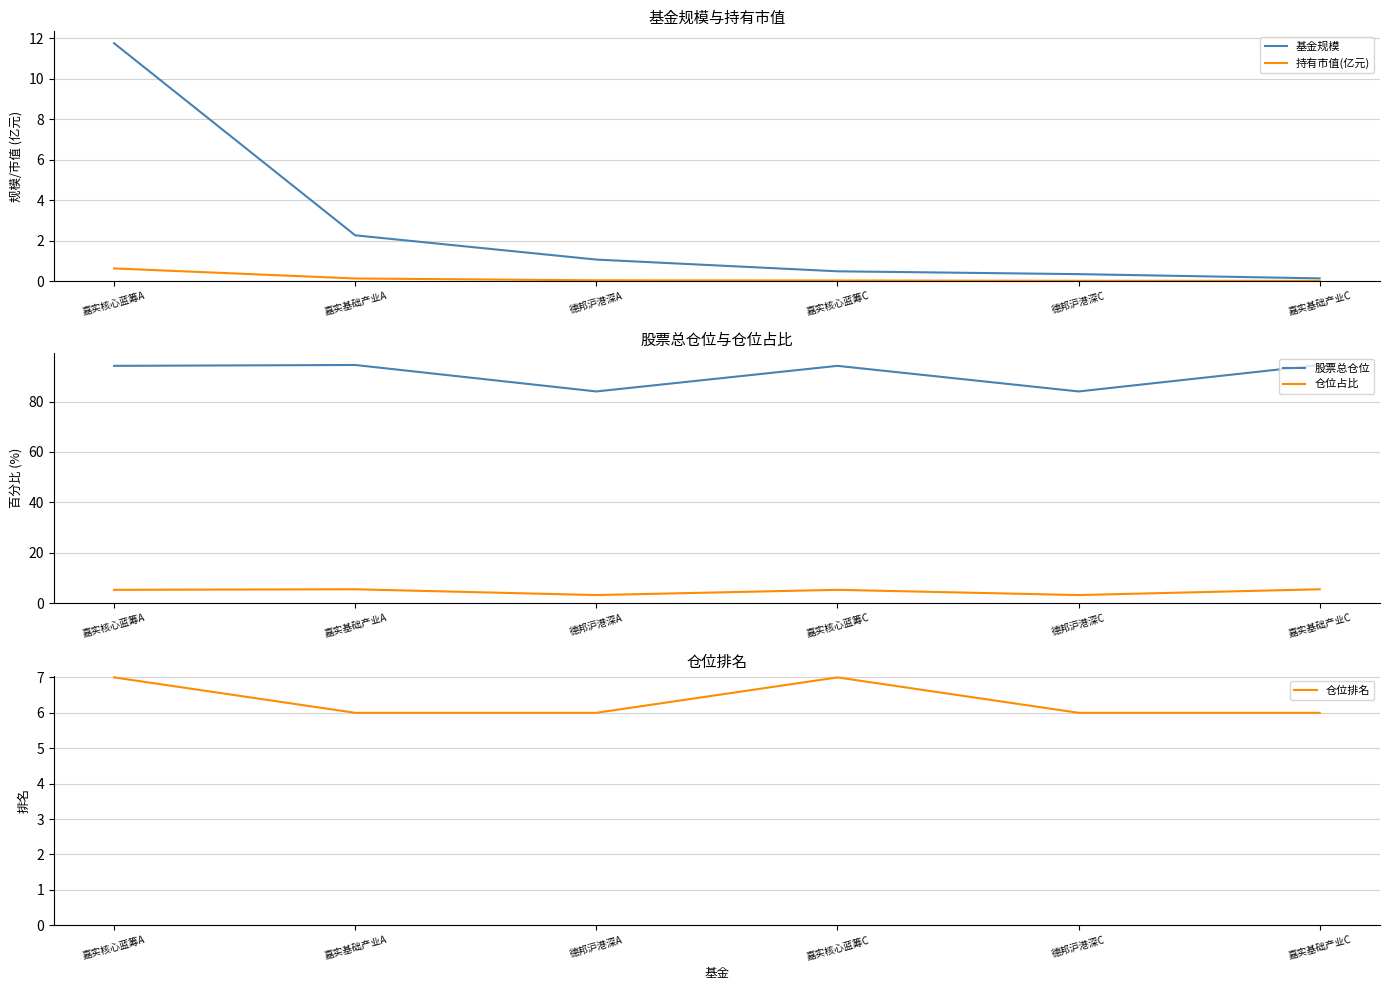

The 仓位占比 series shows 1.8 at 德邦沪港深A. True or false?

False